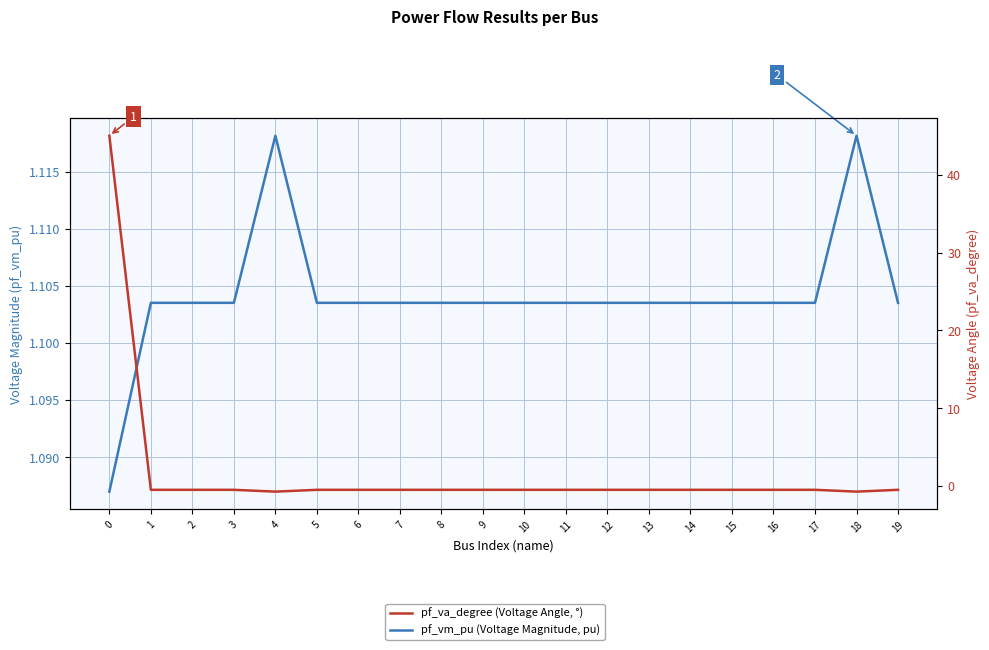

List the labels in order of pf_va_degree (Voltage Angle, °) value, largest first.

0, 17, 16, 15, 14, 13, 12, 9, 10, 8, 7, 11, 6, 3, 2, 19, 5, 1, 4, 18